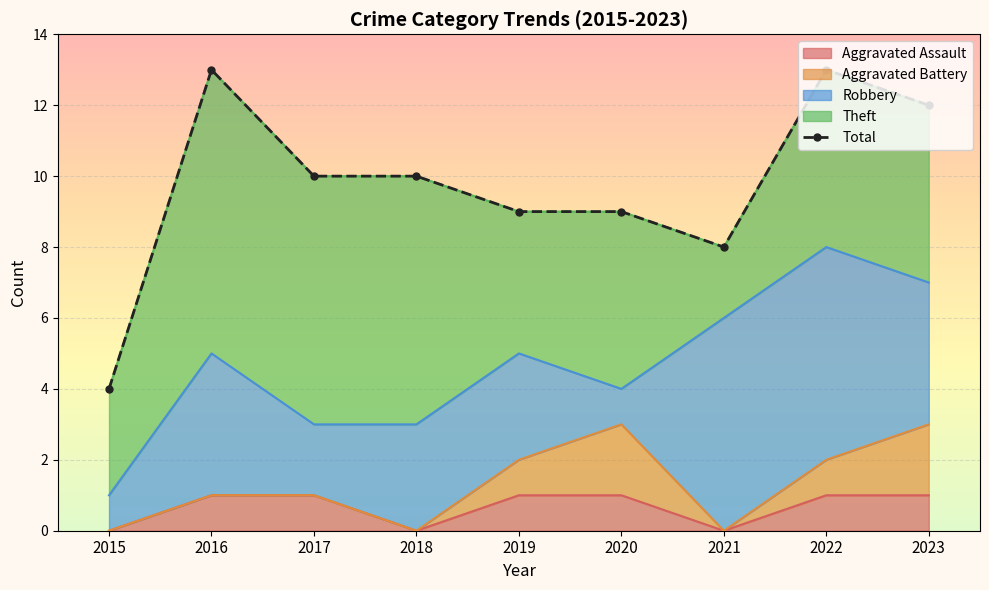

Reading left to right, list all the values displayed in this chart.

2015=4	2016=13	2017=10	2018=10	2019=9	2020=9	2021=8	2022=13	2023=12